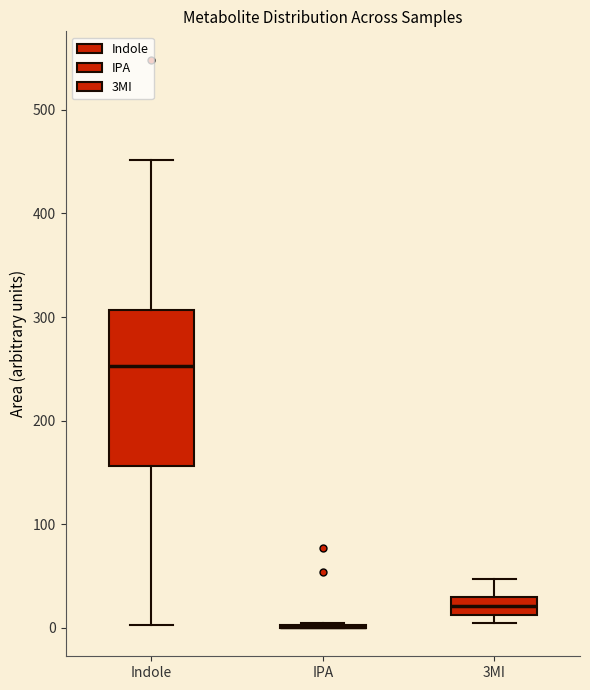

Comparing the boxes themselves (not the whiskers), which one is the tallest?

Indole